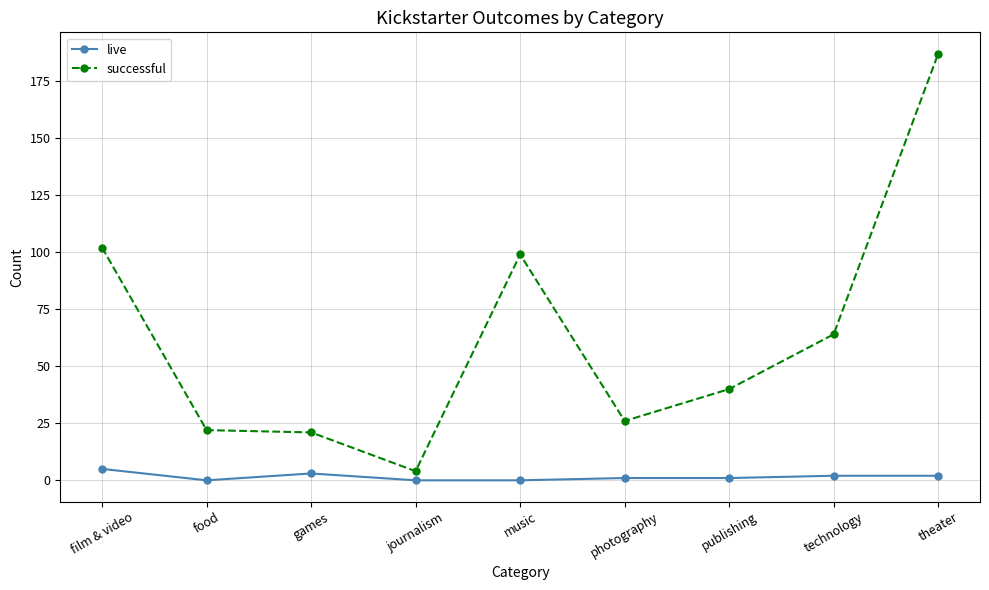

Between film & video and music, which series saw the biggest shift?

live